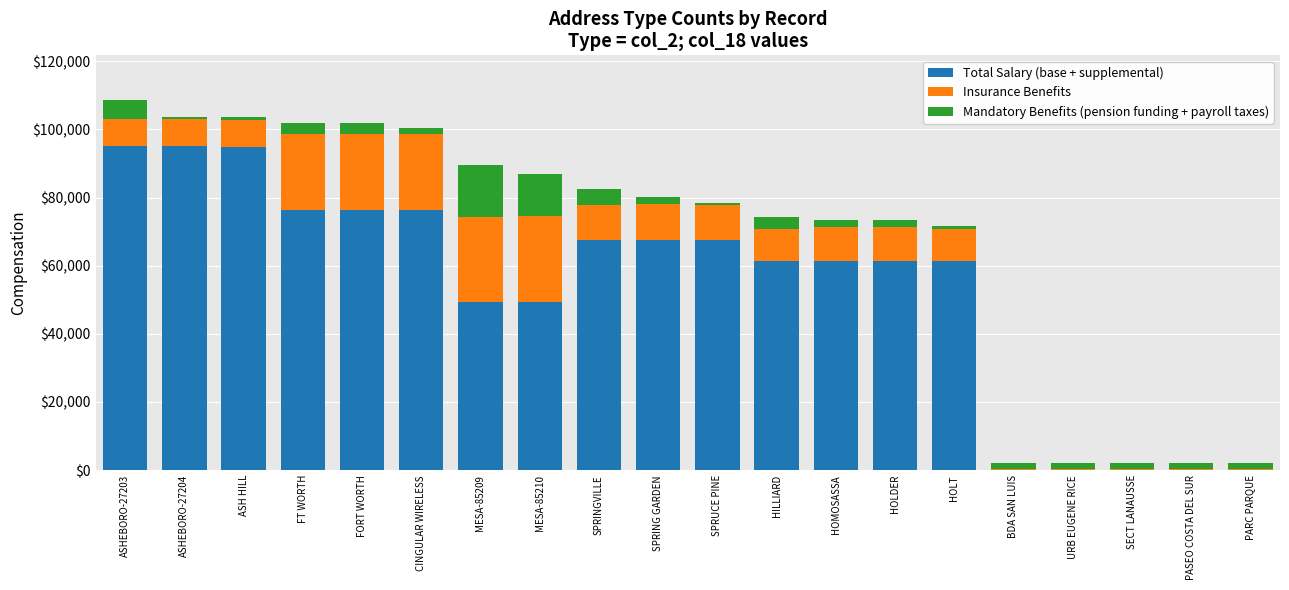

Is it true that Total Salary (base + supplemental) equals 61267.7 at HILLIARD?

True